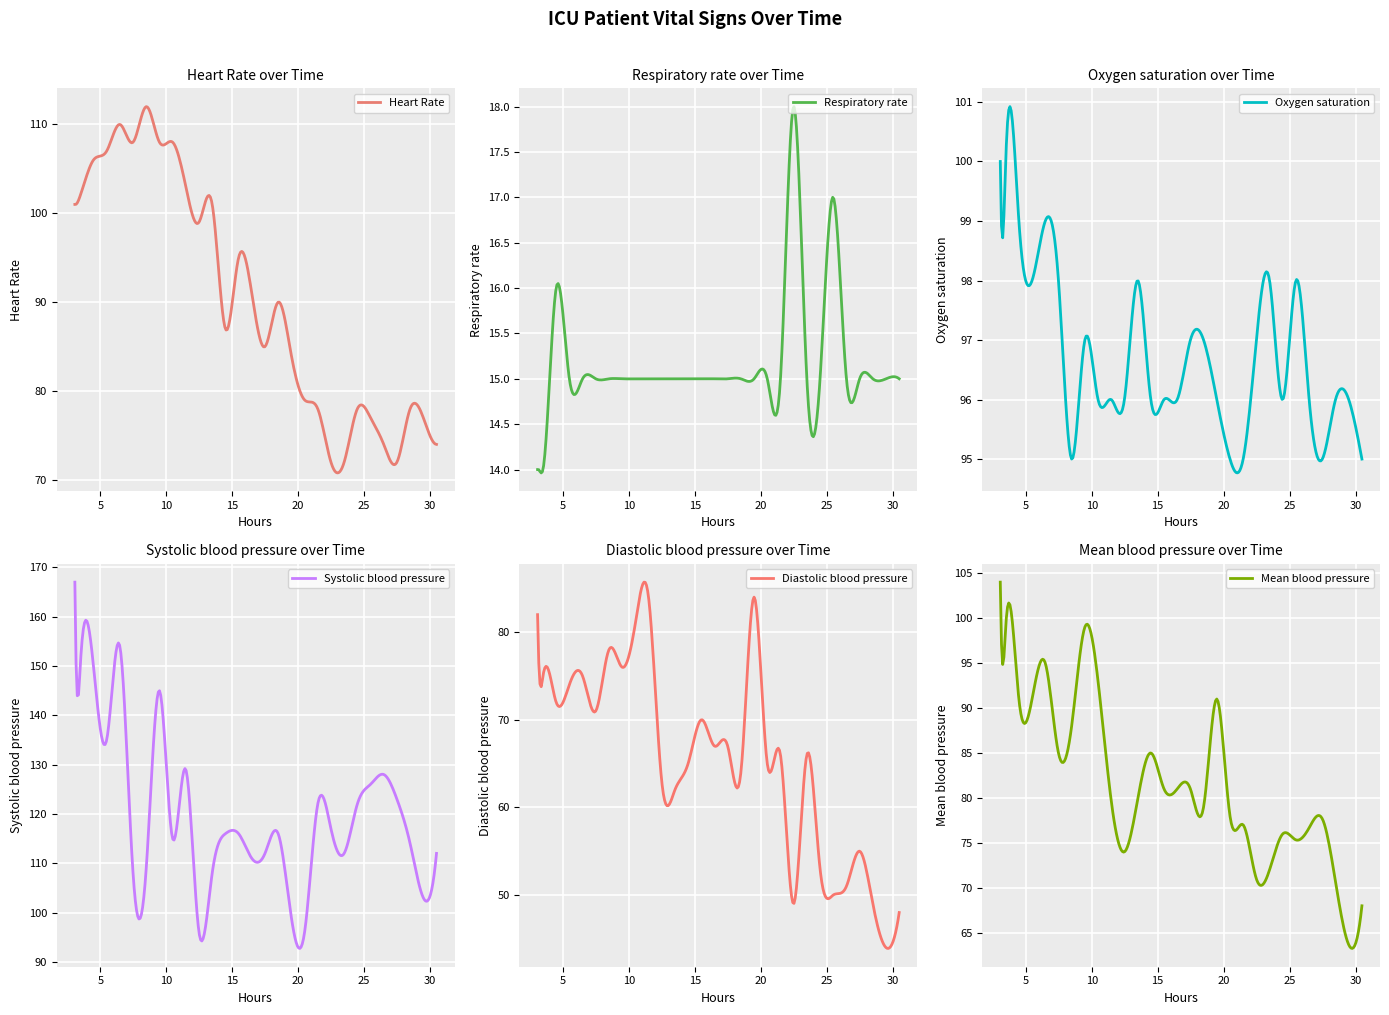

The value of Systolic blood pressure at 0 is 281.6. True or false?

False